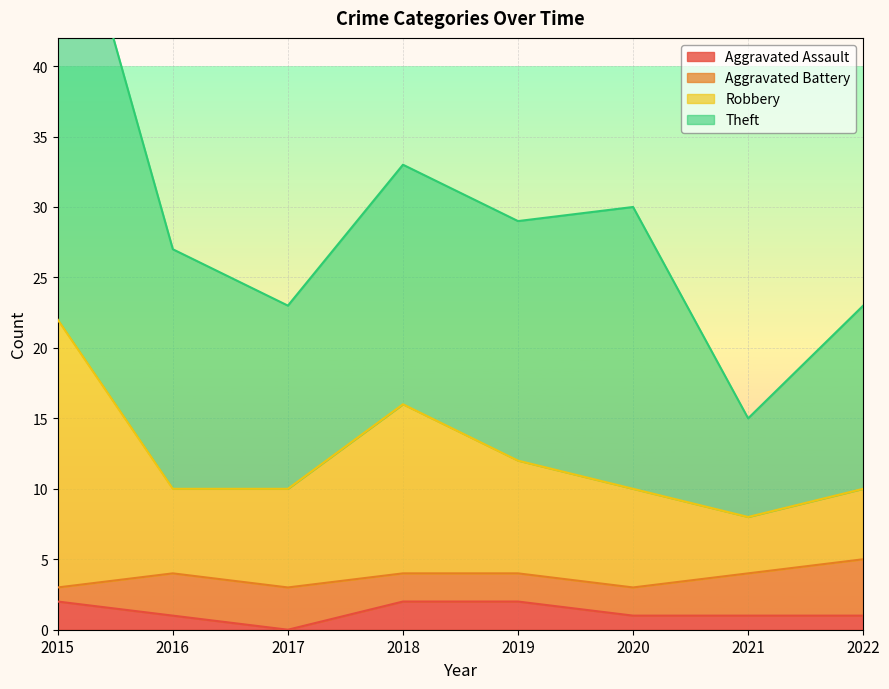

At which label does Aggravated Assault reach its minimum?

2017